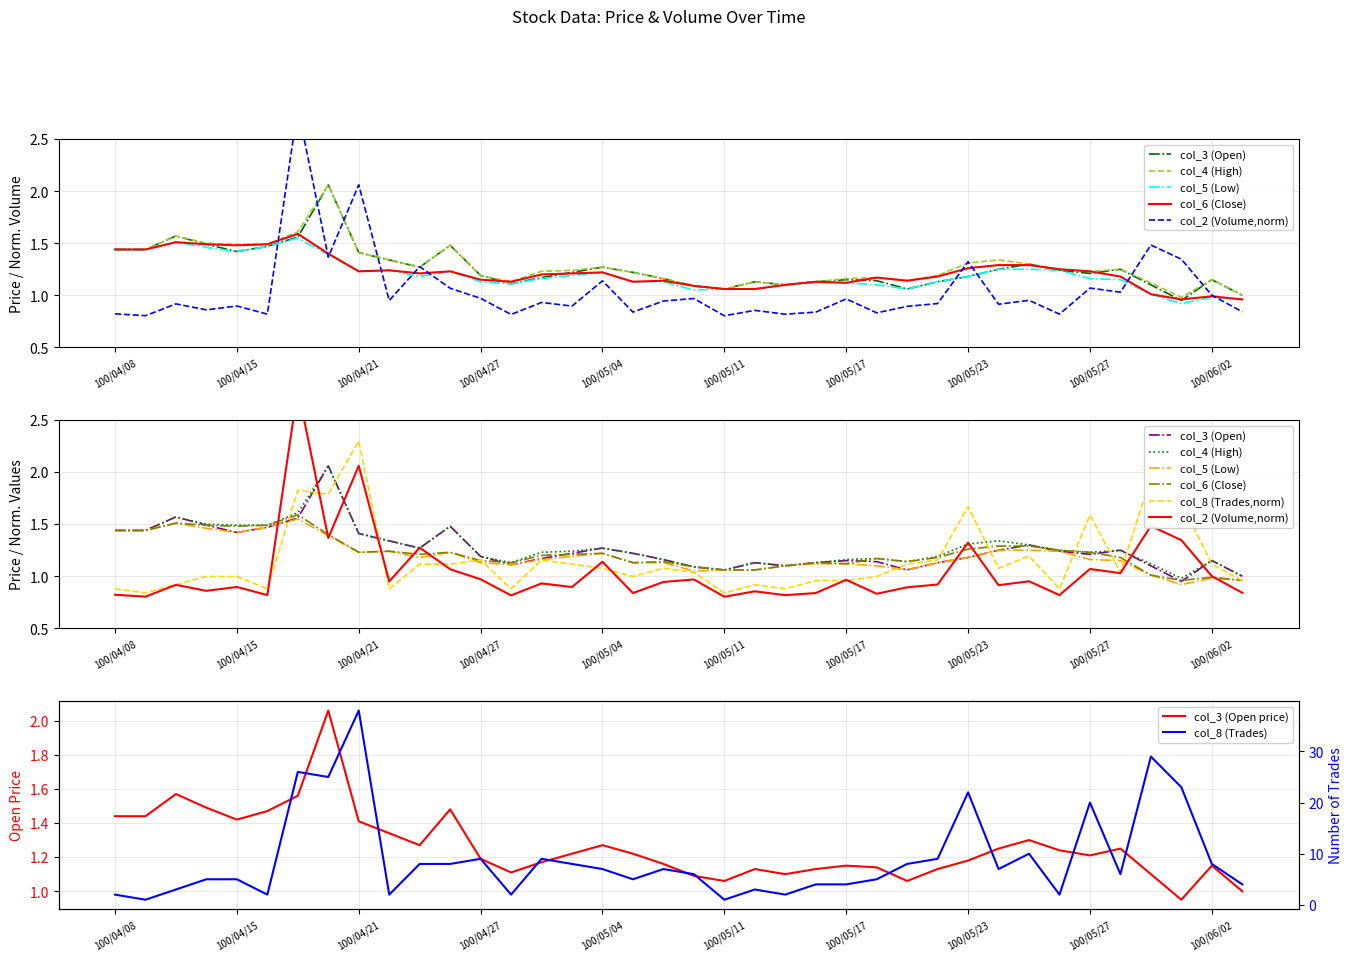

What is the spread (max minus min) of values at 29?

0.4